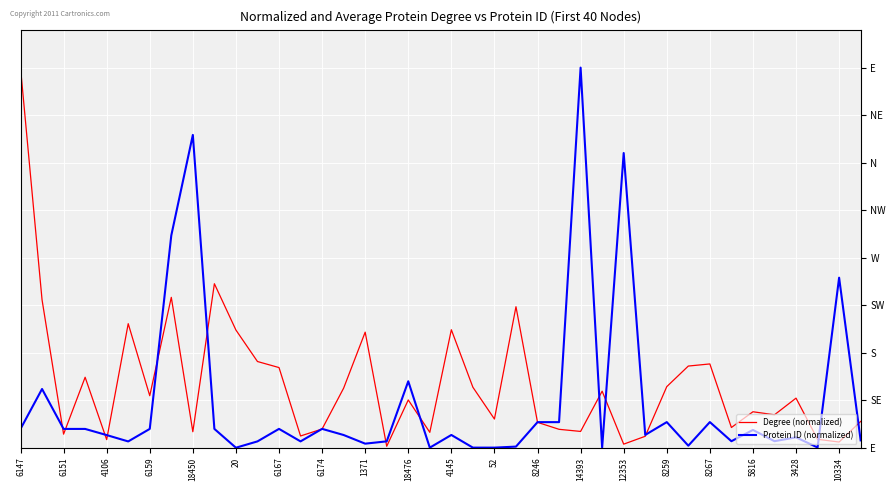

What are all the series names shown in the legend?

Degree (normalized), Protein ID (normalized)